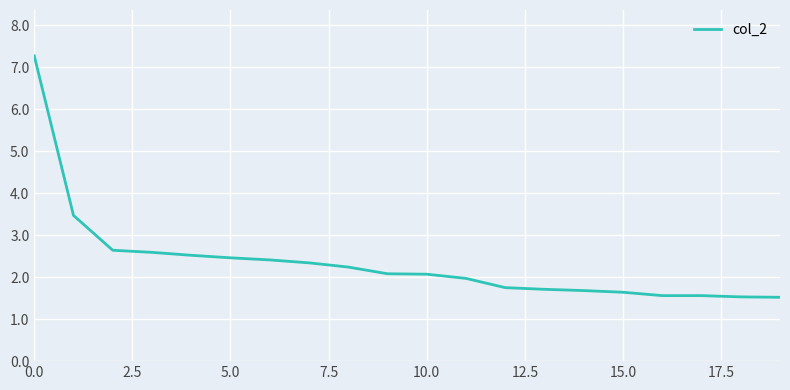

What is the maximum value shown in the chart?

7.3